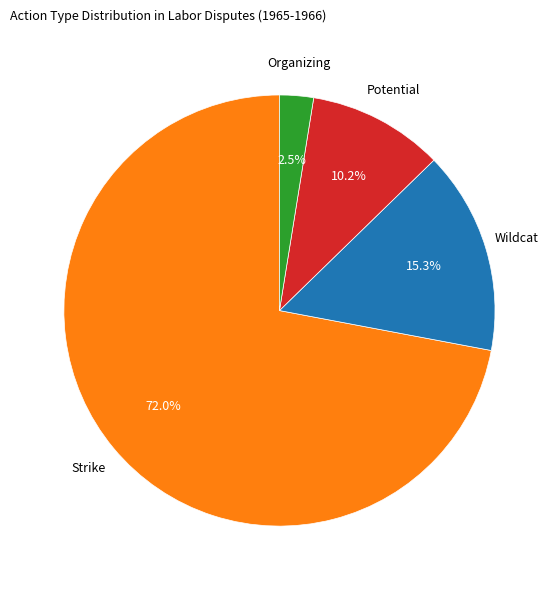

Is there any slice that represents more than half of the pie?

Yes